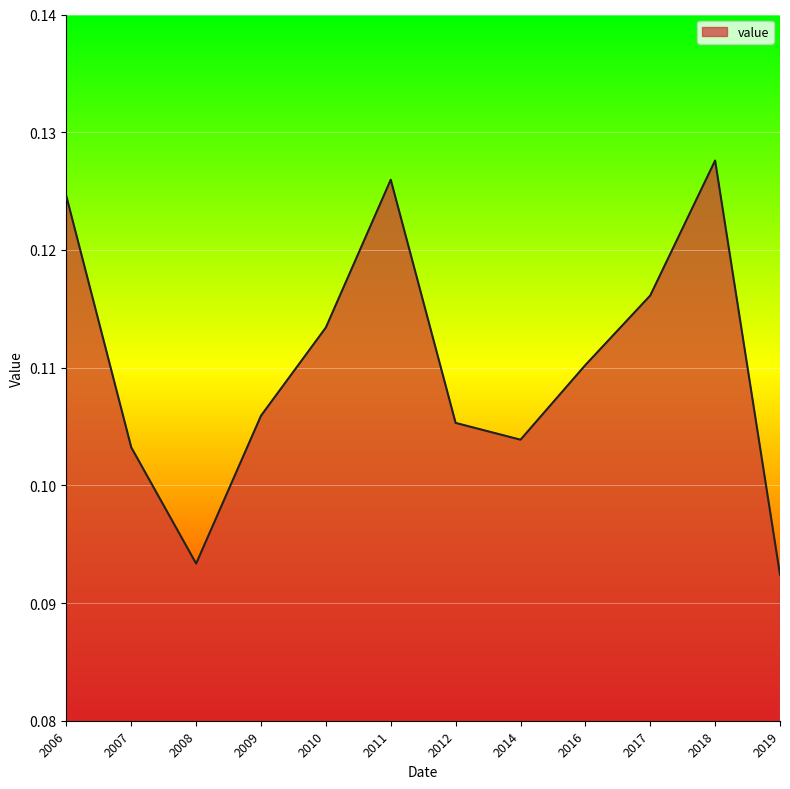

Between 2007 and 2011, which is larger?

2011